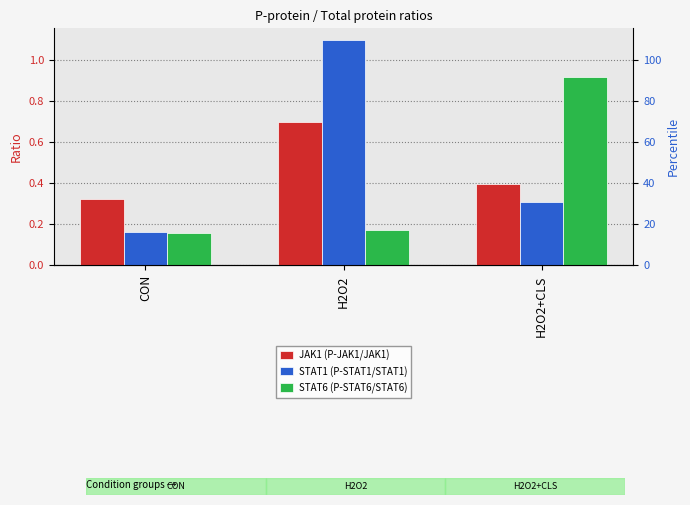

What is the spread (max minus min) of values at CON?

0.2